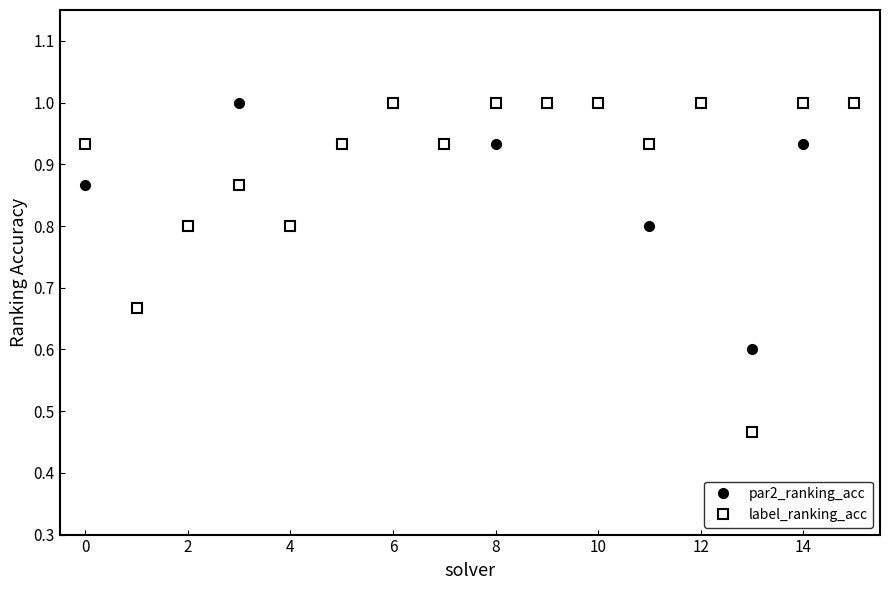

Which series has the widest spread of values?

label_ranking_acc